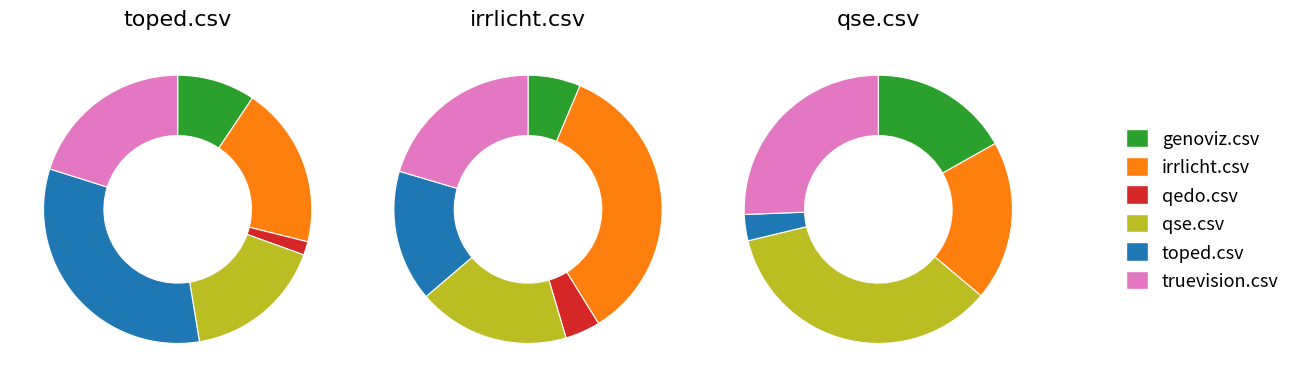

Which slice is the largest?

toped.csv